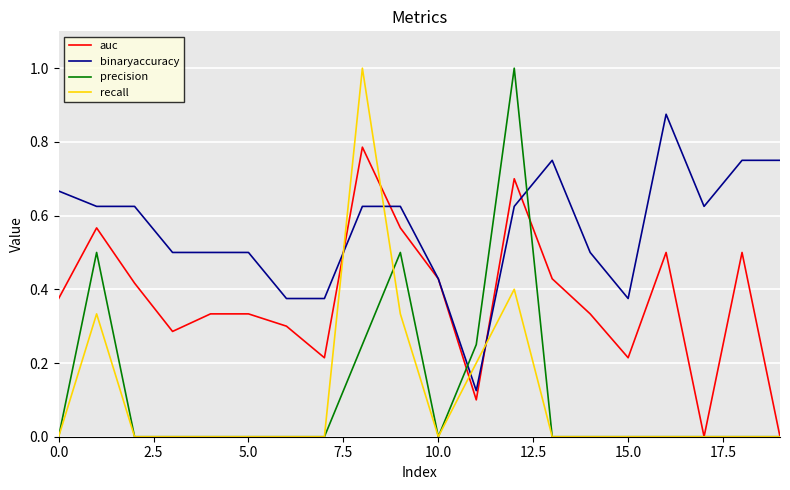

What is the difference between the second highest and minimum values in the precision series?

0.5